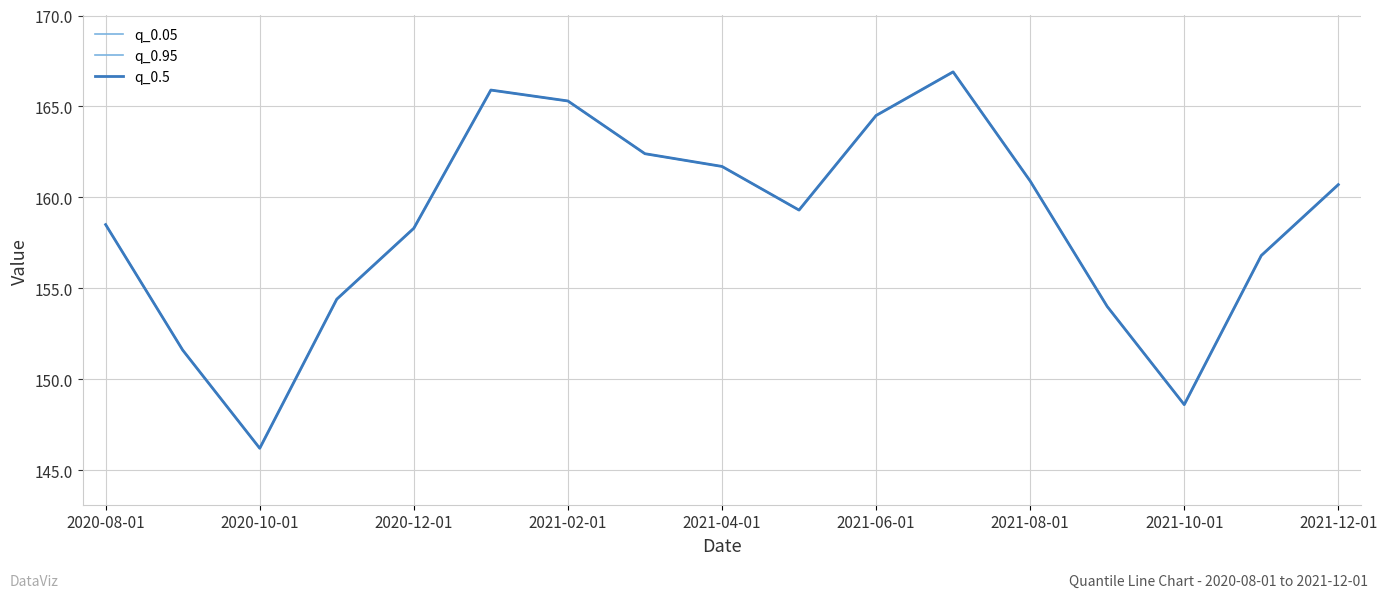

What is the difference between the maximum and minimum values in the q_0.05 series?

20.7